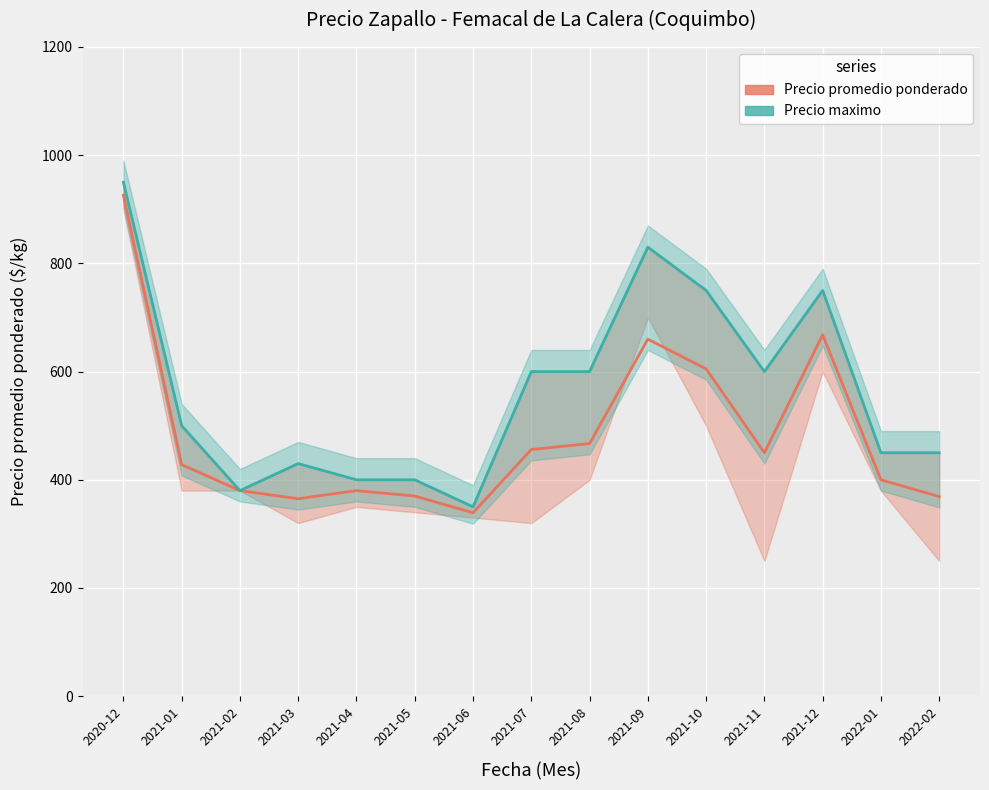

At which label does Precio maximo reach its peak?

2020-12